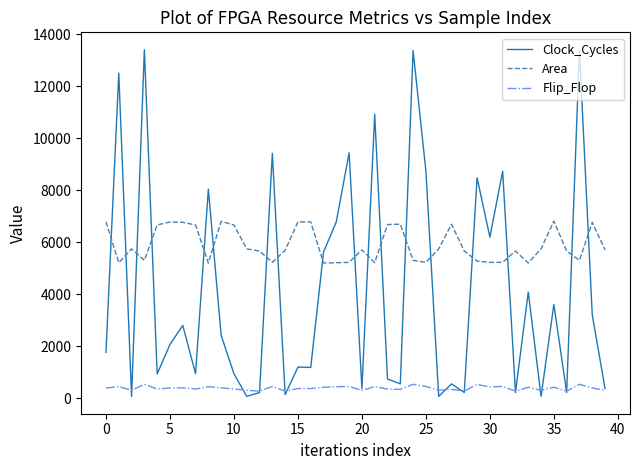

How many series are shown in this chart?

3